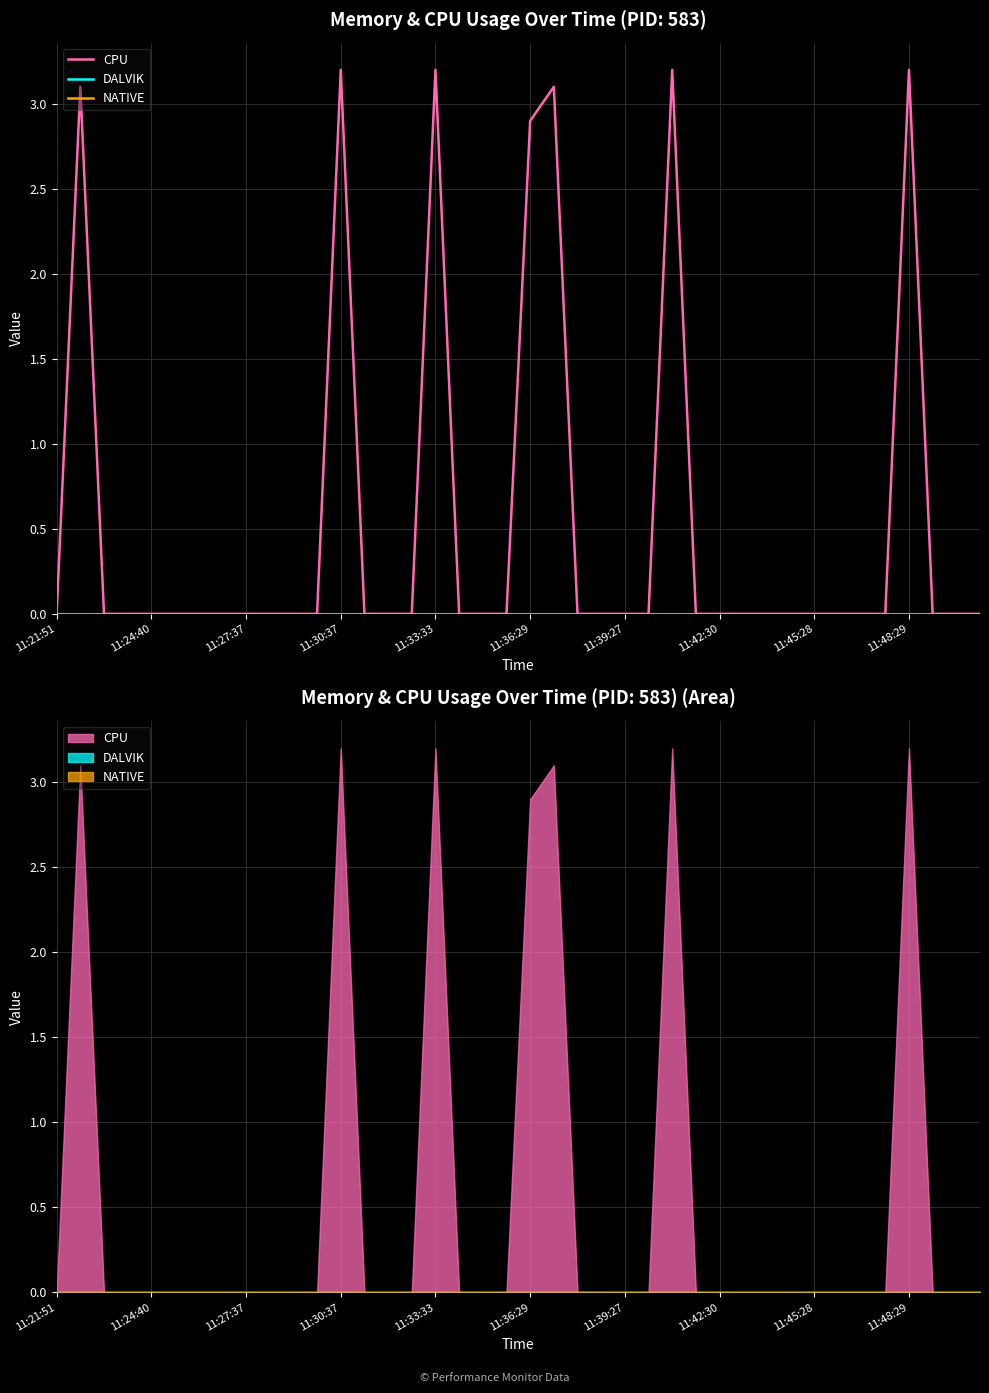

How many lines are shown in the chart?

3